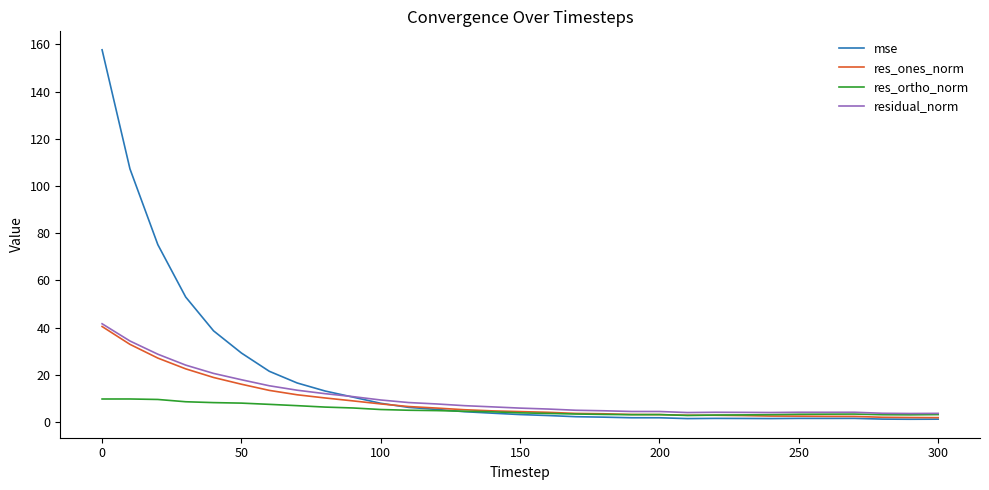

What is the highest value of the res_ones_norm series?

40.5